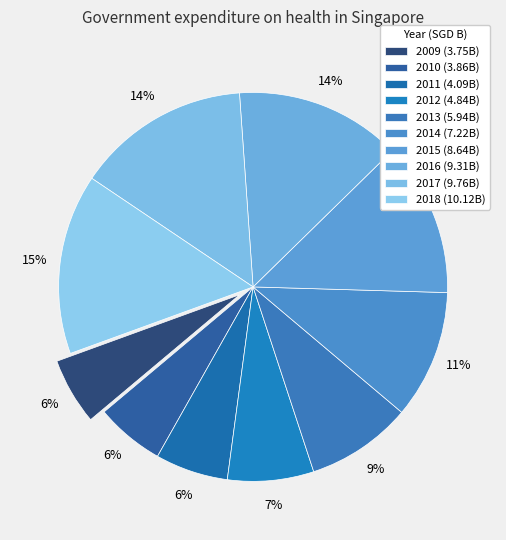

What percentage is the 2013 slice, to the nearest percent?

9%